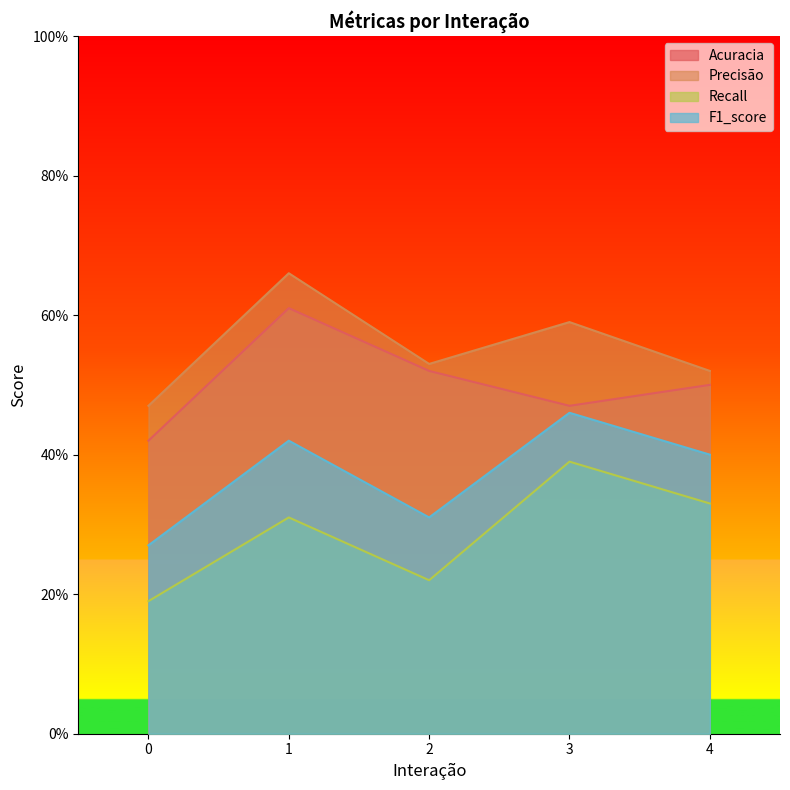

At which label does F1_score first exceed 40?

1